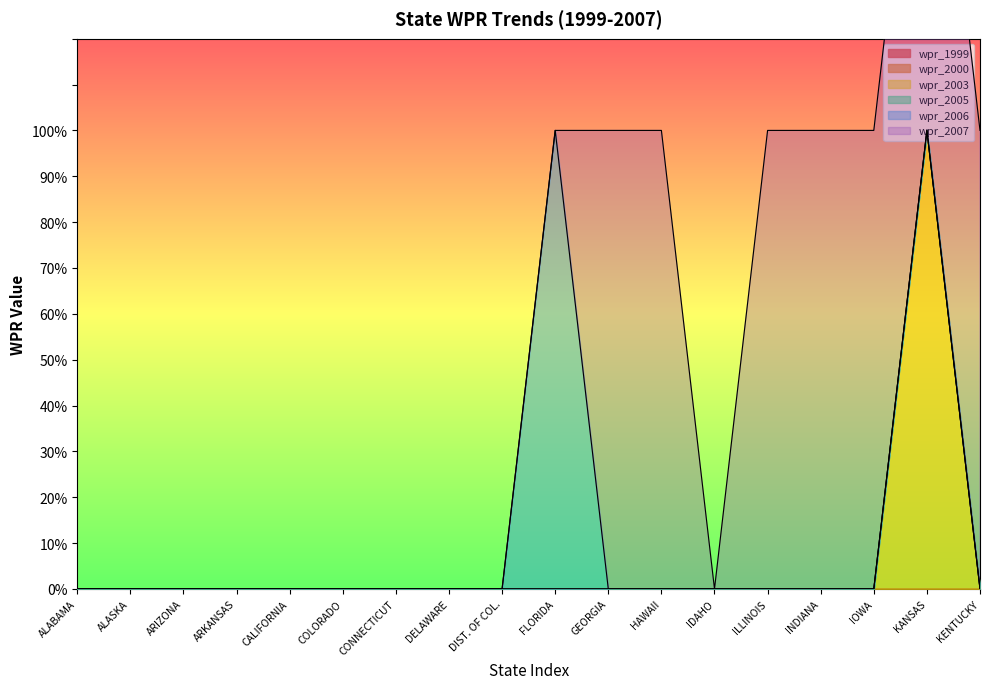

Which series changed the most between CALIFORNIA and KENTUCKY?

wpr_2007